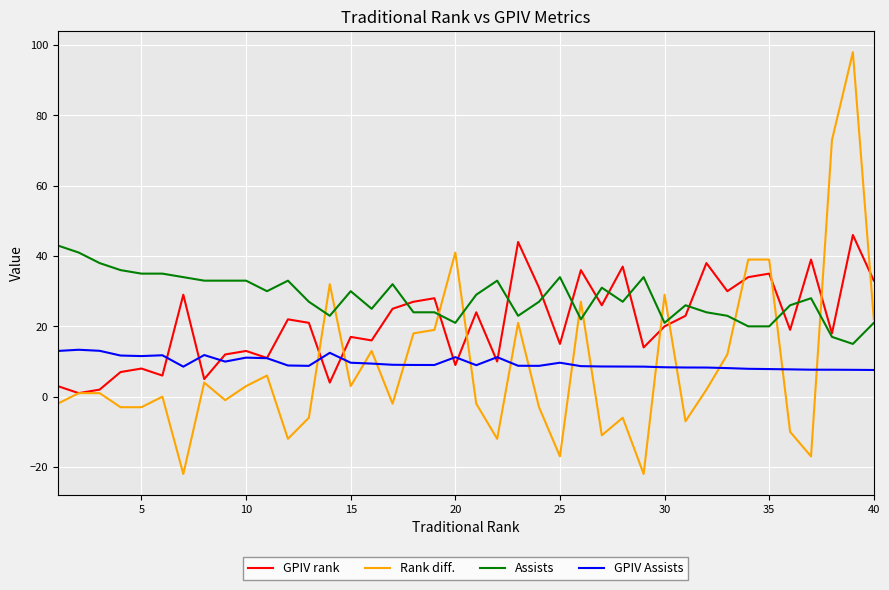

Is this an area chart (filled region under the line)?

No